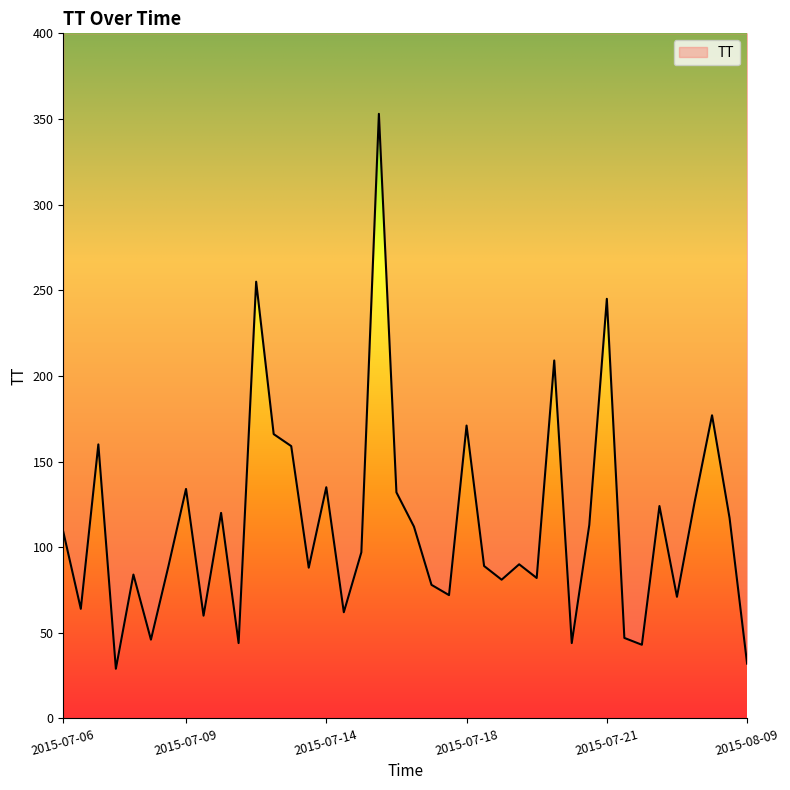

What is the difference between the maximum and minimum values?

324